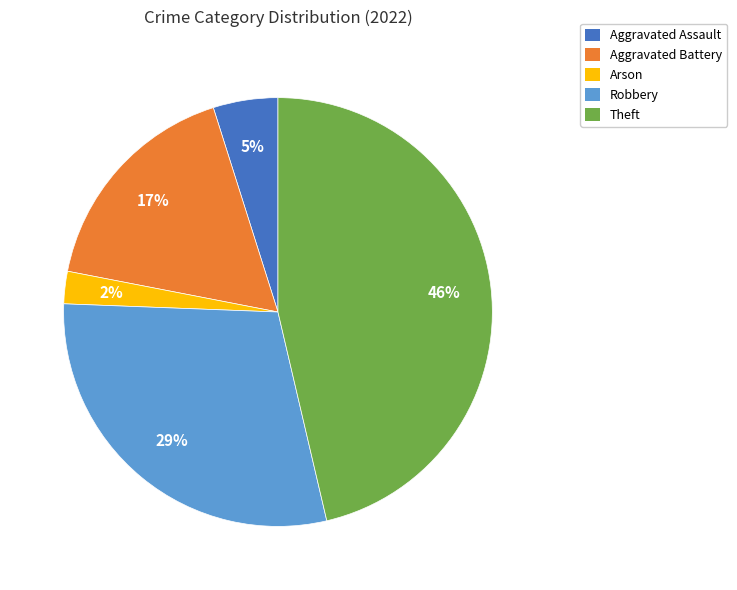

What percentage is the Theft slice, to the nearest percent?

46%